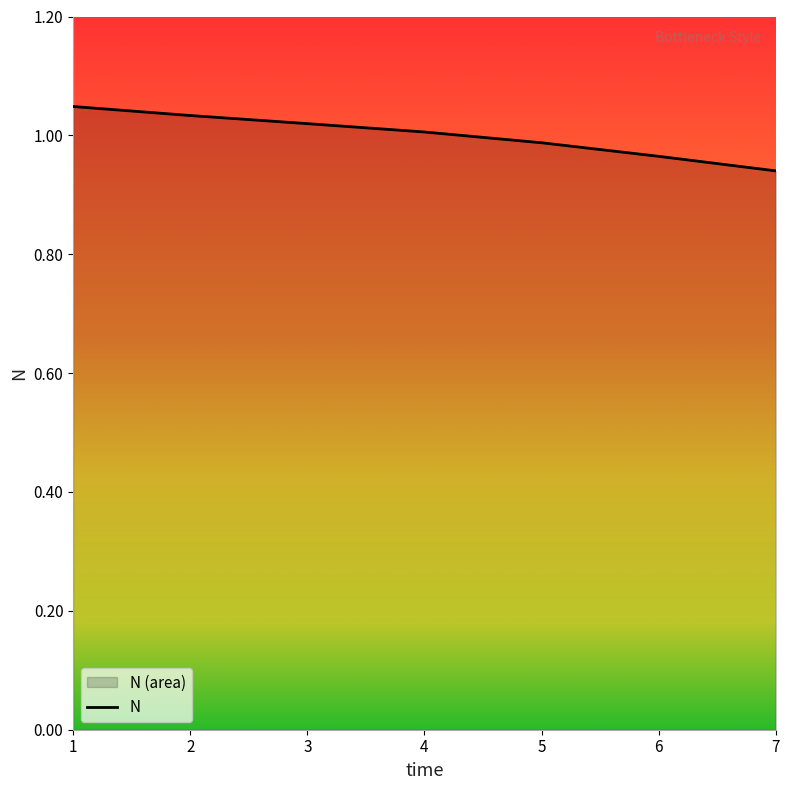

Rank the categories by value from lowest to highest.

7, 6, 5, 4, 3, 2, 1